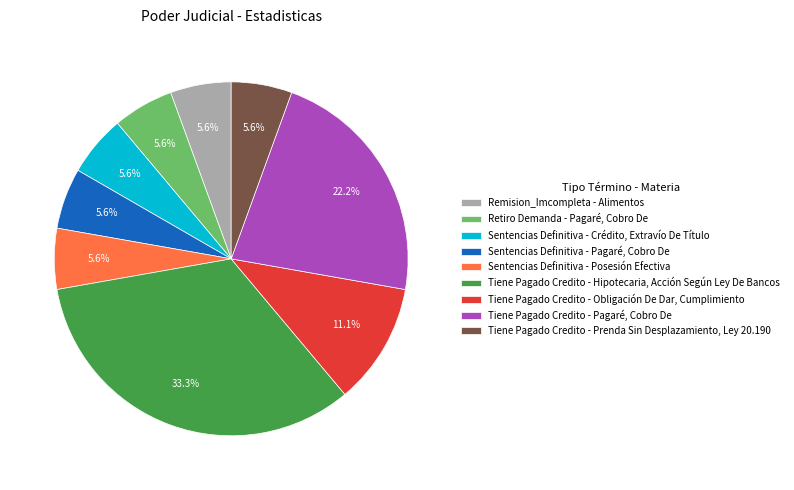

Is there any slice that represents more than half of the pie?

No